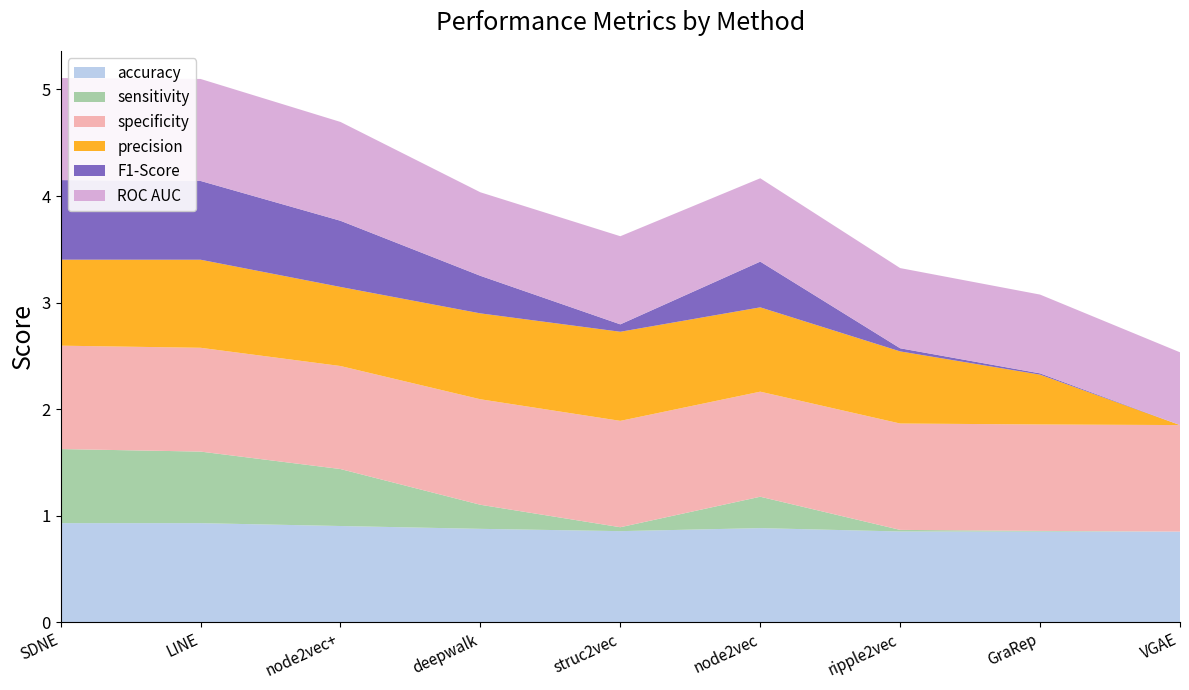

Reading right to left, what are all the values shown in this chart?

accuracy: VGAE=0.8	GraRep=0.8	ripple2vec=0.9	node2vec=0.9	struc2vec=0.9	deepwalk=0.9	node2vec+=0.9	LINE=0.9	SDNE=0.9
sensitivity: VGAE=0.0	GraRep=0.0	ripple2vec=0.0	node2vec=0.3	struc2vec=0.0	deepwalk=0.2	node2vec+=0.5	LINE=0.7	SDNE=0.7
specificity: VGAE=1.0	GraRep=1.0	ripple2vec=1.0	node2vec=1.0	struc2vec=1.0	deepwalk=1.0	node2vec+=1.0	LINE=1.0	SDNE=1.0
precision: VGAE=0.0	GraRep=0.5	ripple2vec=0.7	node2vec=0.8	struc2vec=0.8	deepwalk=0.8	node2vec+=0.7	LINE=0.8	SDNE=0.8
F1-Score: VGAE=0.0	GraRep=0.0	ripple2vec=0.0	node2vec=0.4	struc2vec=0.1	deepwalk=0.4	node2vec+=0.6	LINE=0.7	SDNE=0.7
ROC AUC: VGAE=0.7	GraRep=0.7	ripple2vec=0.8	node2vec=0.8	struc2vec=0.8	deepwalk=0.8	node2vec+=0.9	LINE=1.0	SDNE=1.0